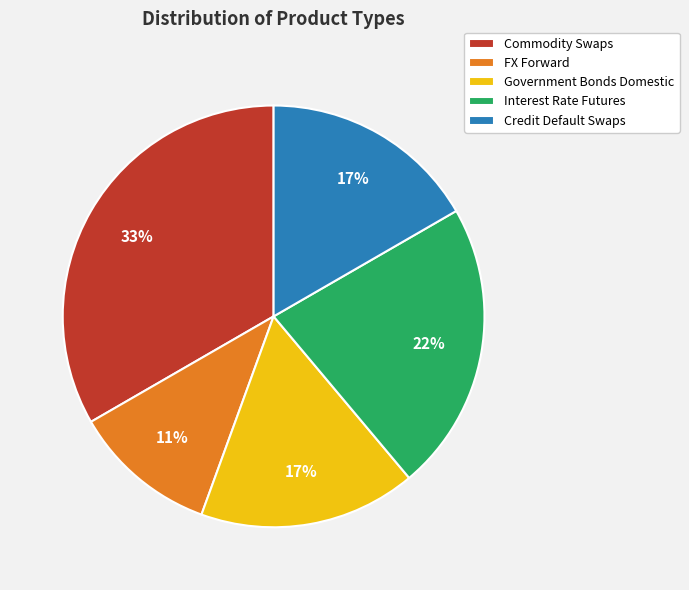

To the nearest percent, what is the difference between the FX Forward and Government Bonds Domestic slice percentages?

6%